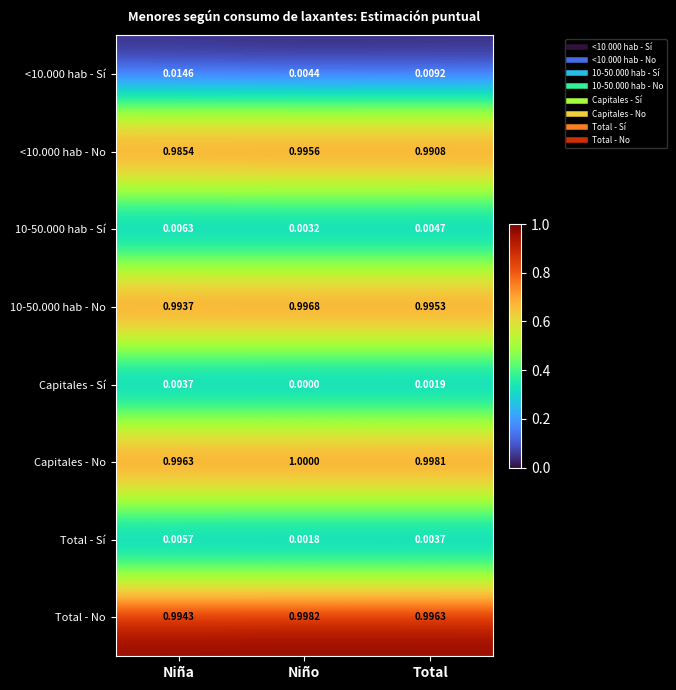

At which label does 10-50.000 hab - Sí reach its minimum?

Niño